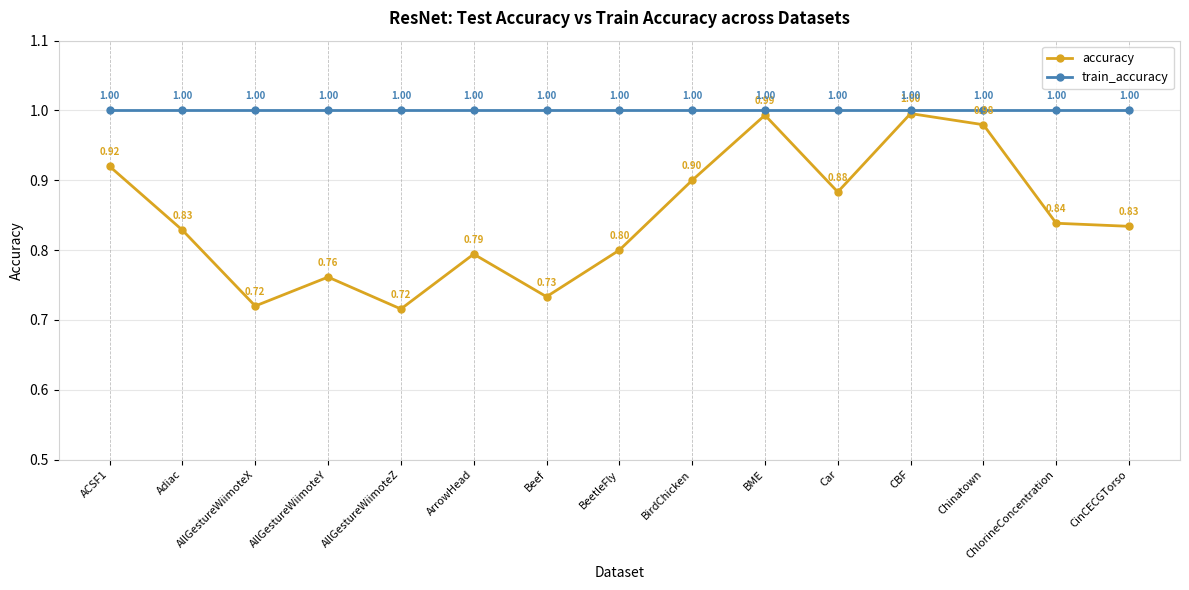

At which category is the sum across all series the highest?

CBF